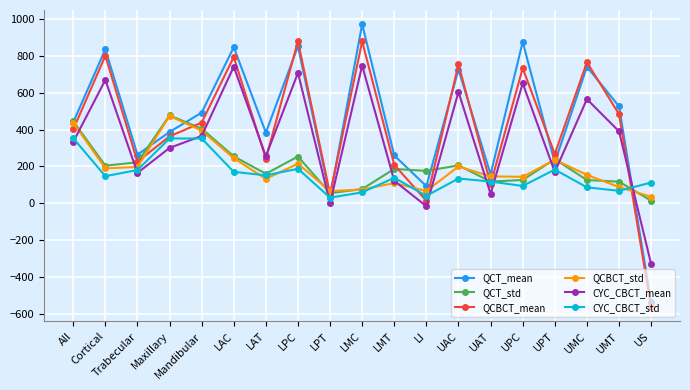

What is the total value across all series at UPC?

2621.2